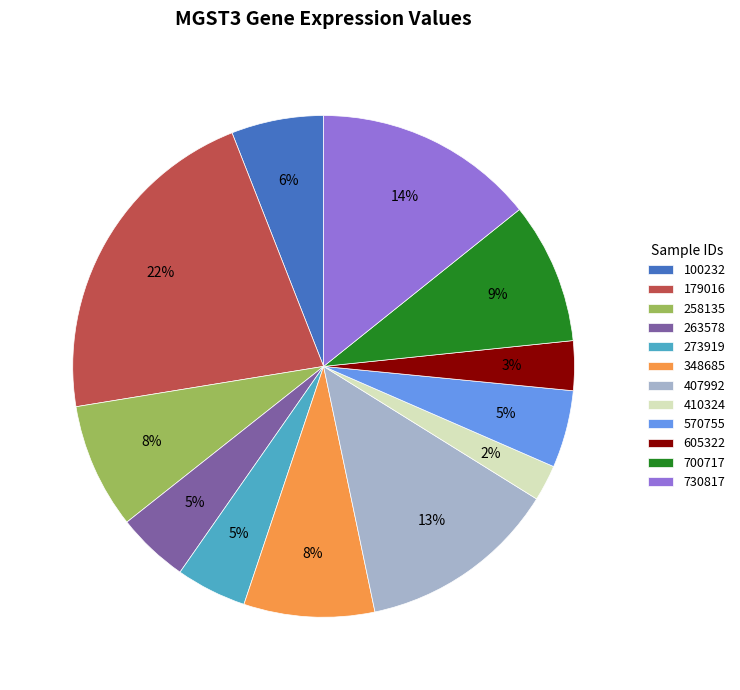

True or false: 410324 accounts for 17% of the total.

False